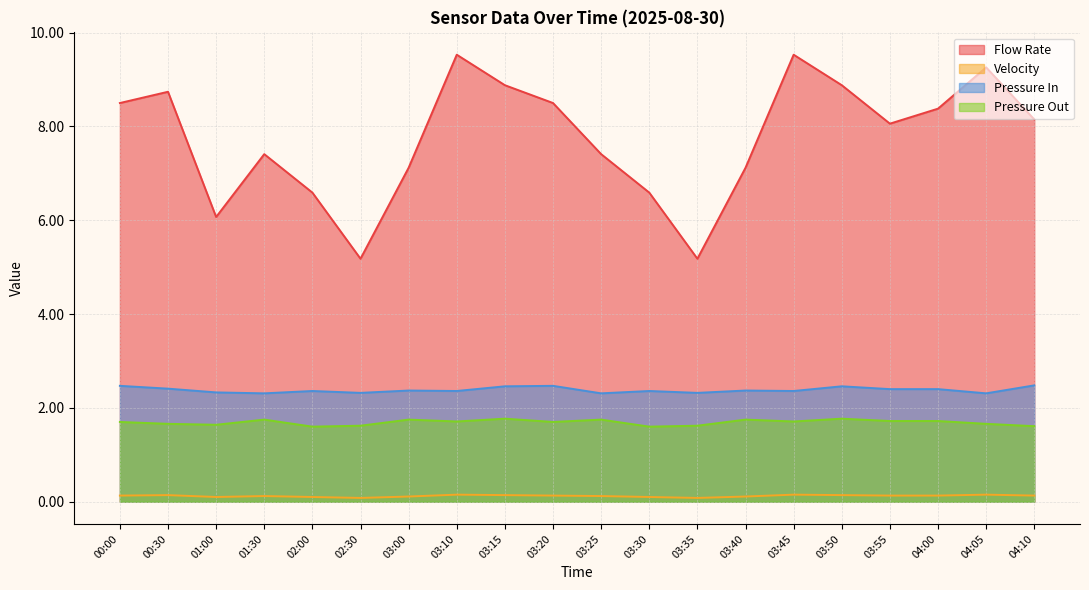

Reading left to right, transcribe all the data shown in this chart.

Flow Rate: 00:00=8.5	00:30=8.7	01:00=6.1	01:30=7.4	02:00=6.6	02:30=5.2	03:00=7.1	03:10=9.5	03:15=8.9	03:20=8.5	03:25=7.4	03:30=6.6	03:35=5.2	03:40=7.1	03:45=9.5	03:50=8.9	03:55=8.1	04:00=8.4	04:05=9.3	04:10=8.2
Velocity: 00:00=0.1	00:30=0.1	01:00=0.1	01:30=0.1	02:00=0.1	02:30=0.1	03:00=0.1	03:10=0.1	03:15=0.1	03:20=0.1	03:25=0.1	03:30=0.1	03:35=0.1	03:40=0.1	03:45=0.1	03:50=0.1	03:55=0.1	04:00=0.1	04:05=0.1	04:10=0.1
Pressure In: 00:00=2.5	00:30=2.4	01:00=2.3	01:30=2.3	02:00=2.4	02:30=2.3	03:00=2.4	03:10=2.4	03:15=2.5	03:20=2.5	03:25=2.3	03:30=2.4	03:35=2.3	03:40=2.4	03:45=2.4	03:50=2.5	03:55=2.4	04:00=2.4	04:05=2.3	04:10=2.5
Pressure Out: 00:00=1.7	00:30=1.7	01:00=1.6	01:30=1.8	02:00=1.6	02:30=1.6	03:00=1.8	03:10=1.7	03:15=1.8	03:20=1.7	03:25=1.8	03:30=1.6	03:35=1.6	03:40=1.8	03:45=1.7	03:50=1.8	03:55=1.7	04:00=1.7	04:05=1.7	04:10=1.6